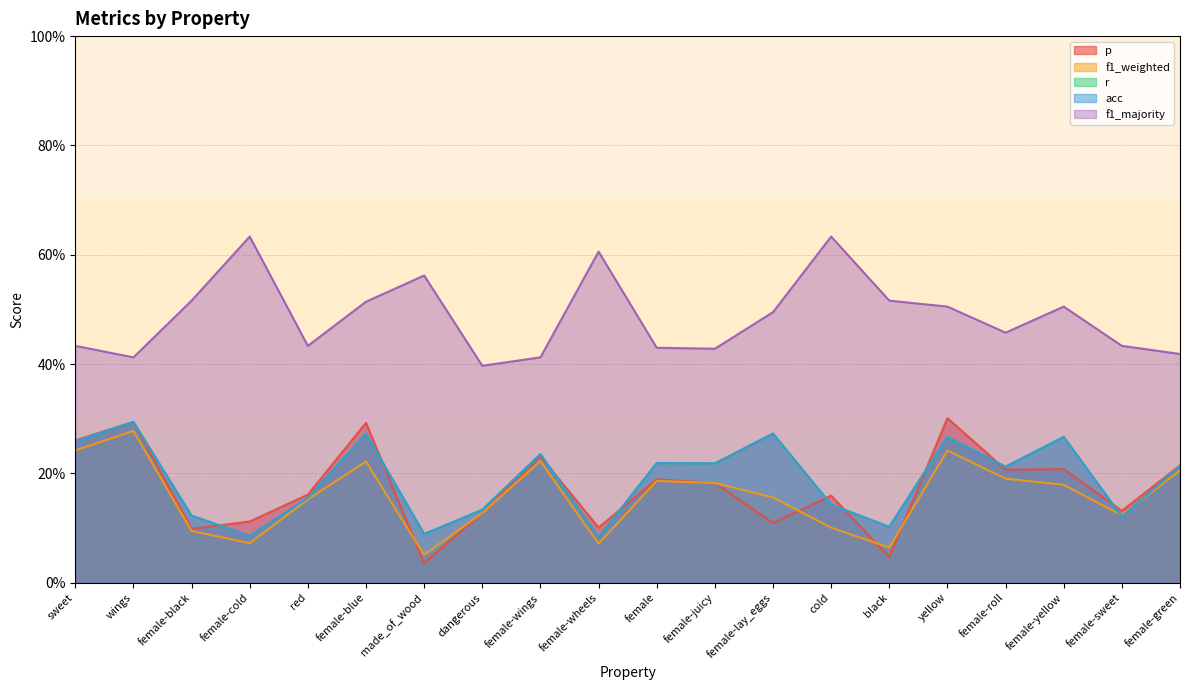

How many intersections are there between p and r?

9